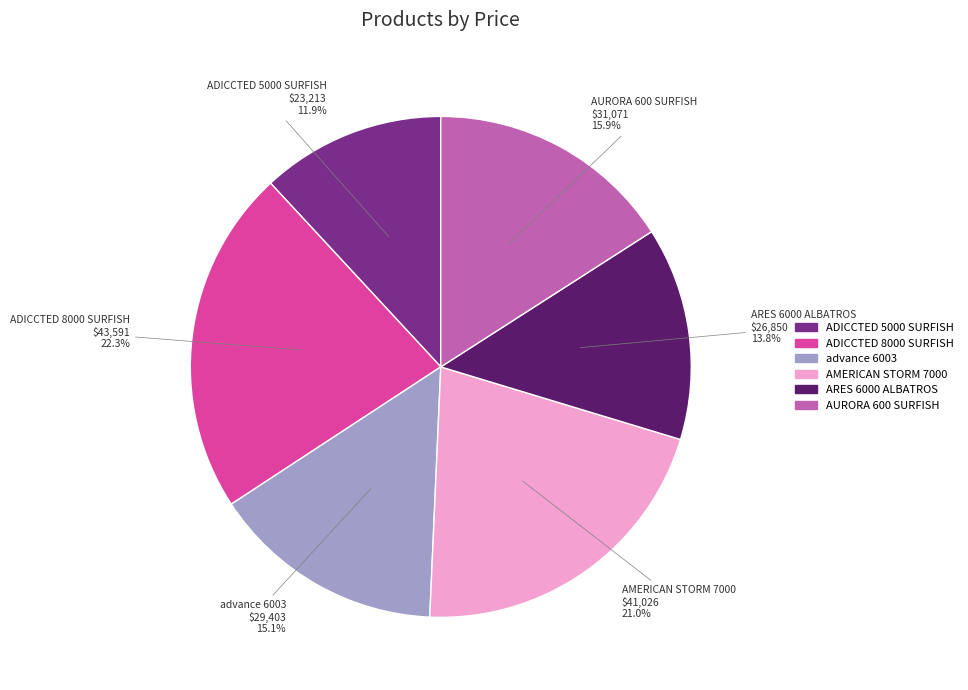

To the nearest percent, what is the difference between the AURORA 600 SURFISH and advance 6003 slice percentages?

1%